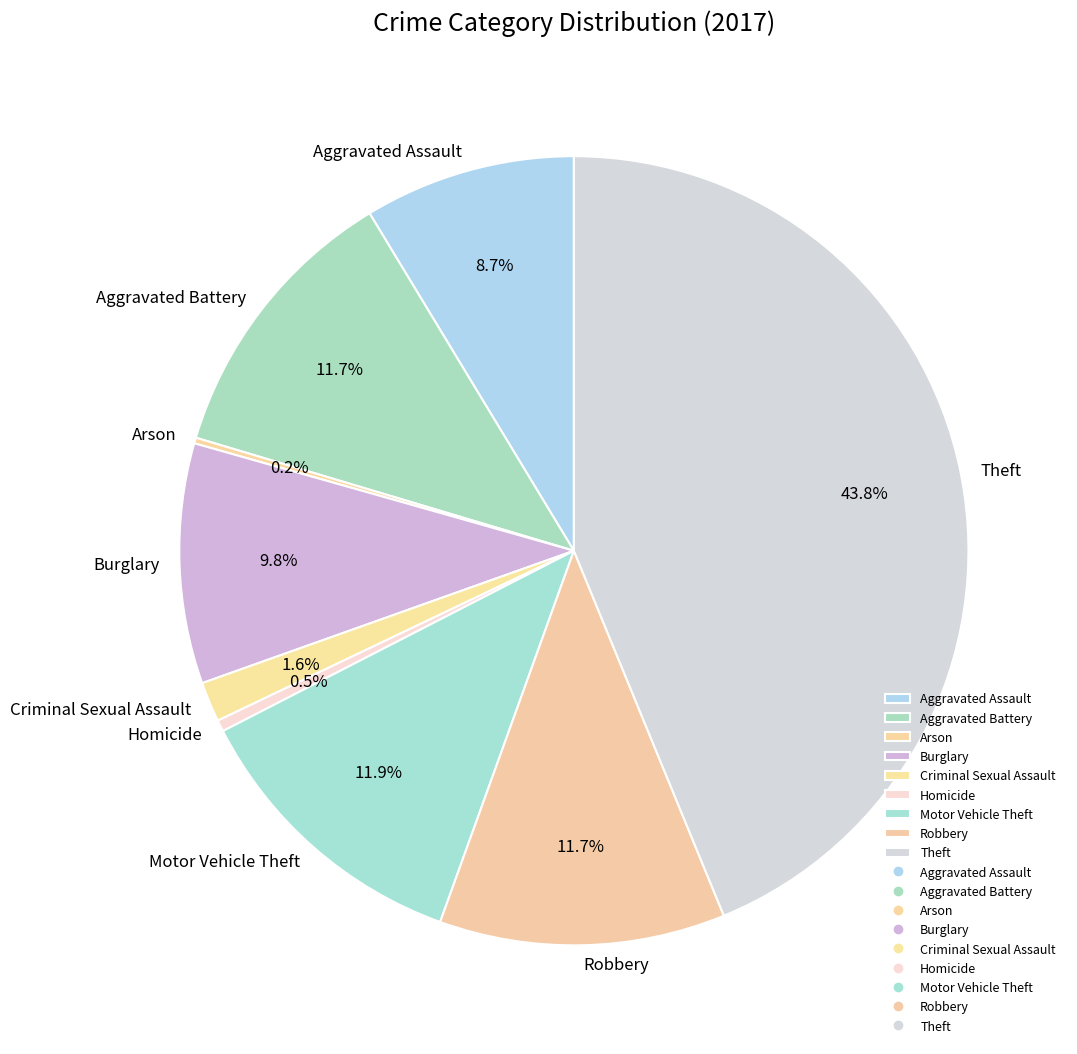

Which slice is the largest?

Theft